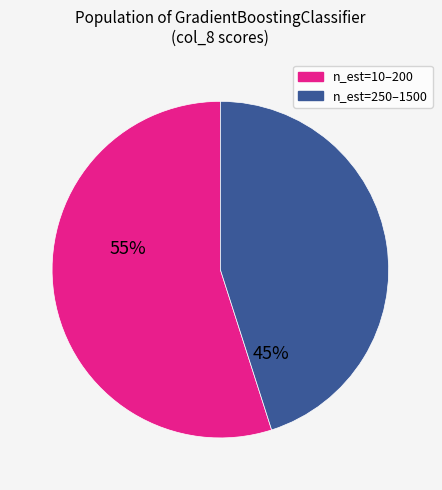

Is there a majority slice in this chart?

Yes